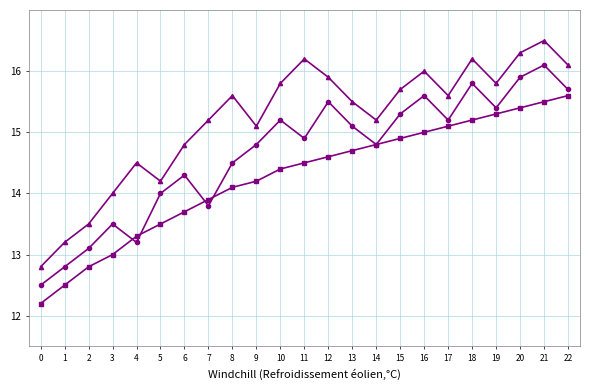

What is the smallest value displayed?

12.2